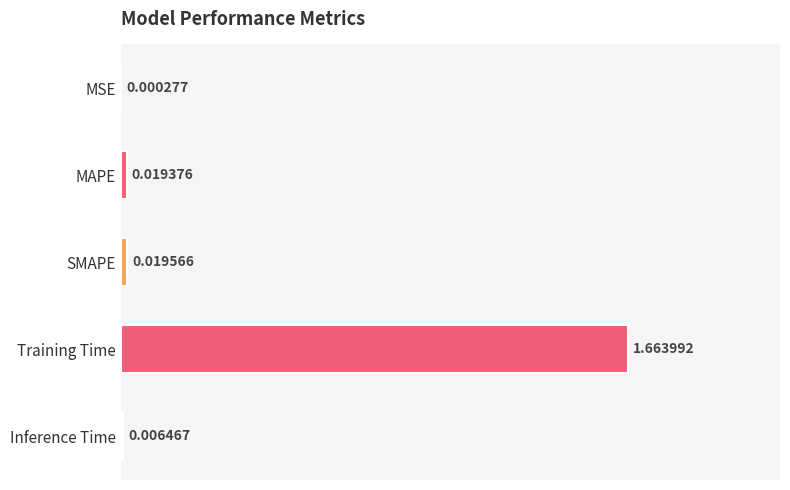

Which has a higher value, Inference Time or MSE?

Inference Time